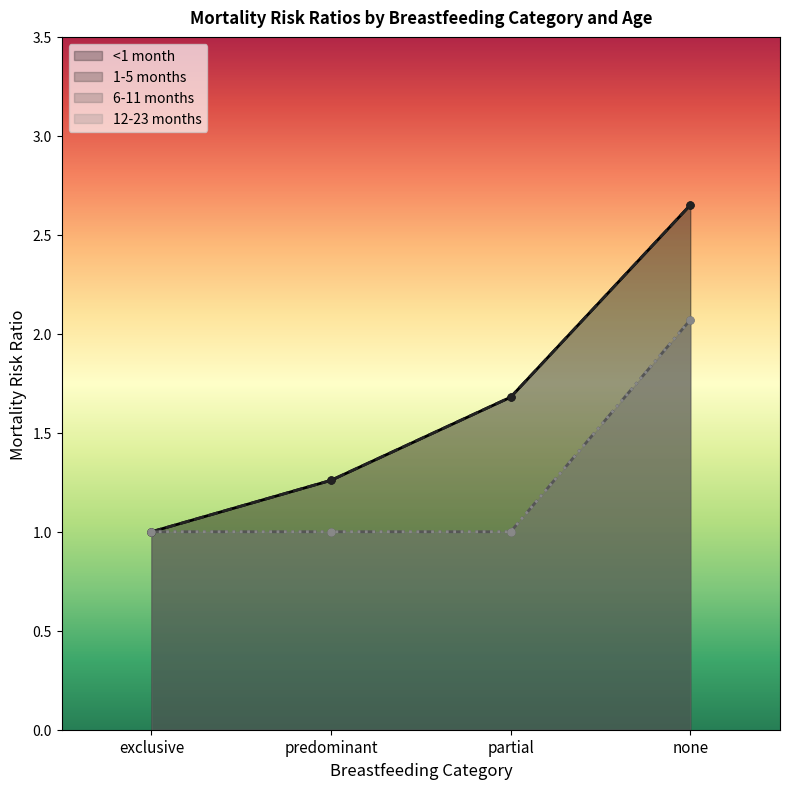

True or false: 6-11 months and 1-5 months cross at least once.

False